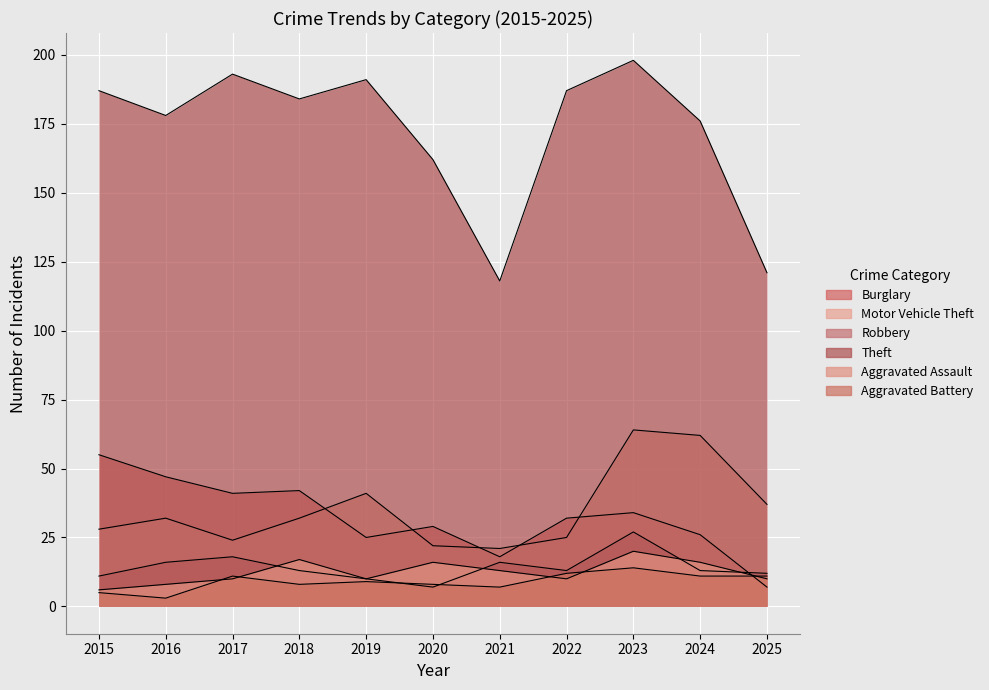

What is the difference between the highest and lowest values at 2022?

177